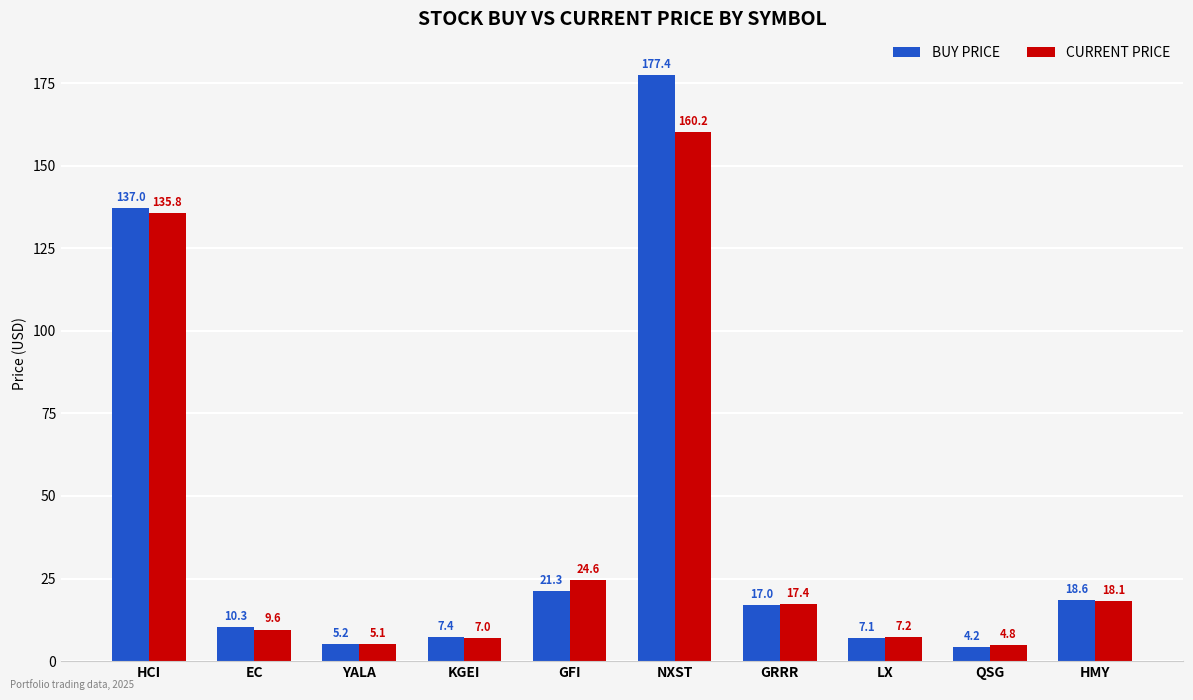

Which category has the lowest value across all series?

QSG